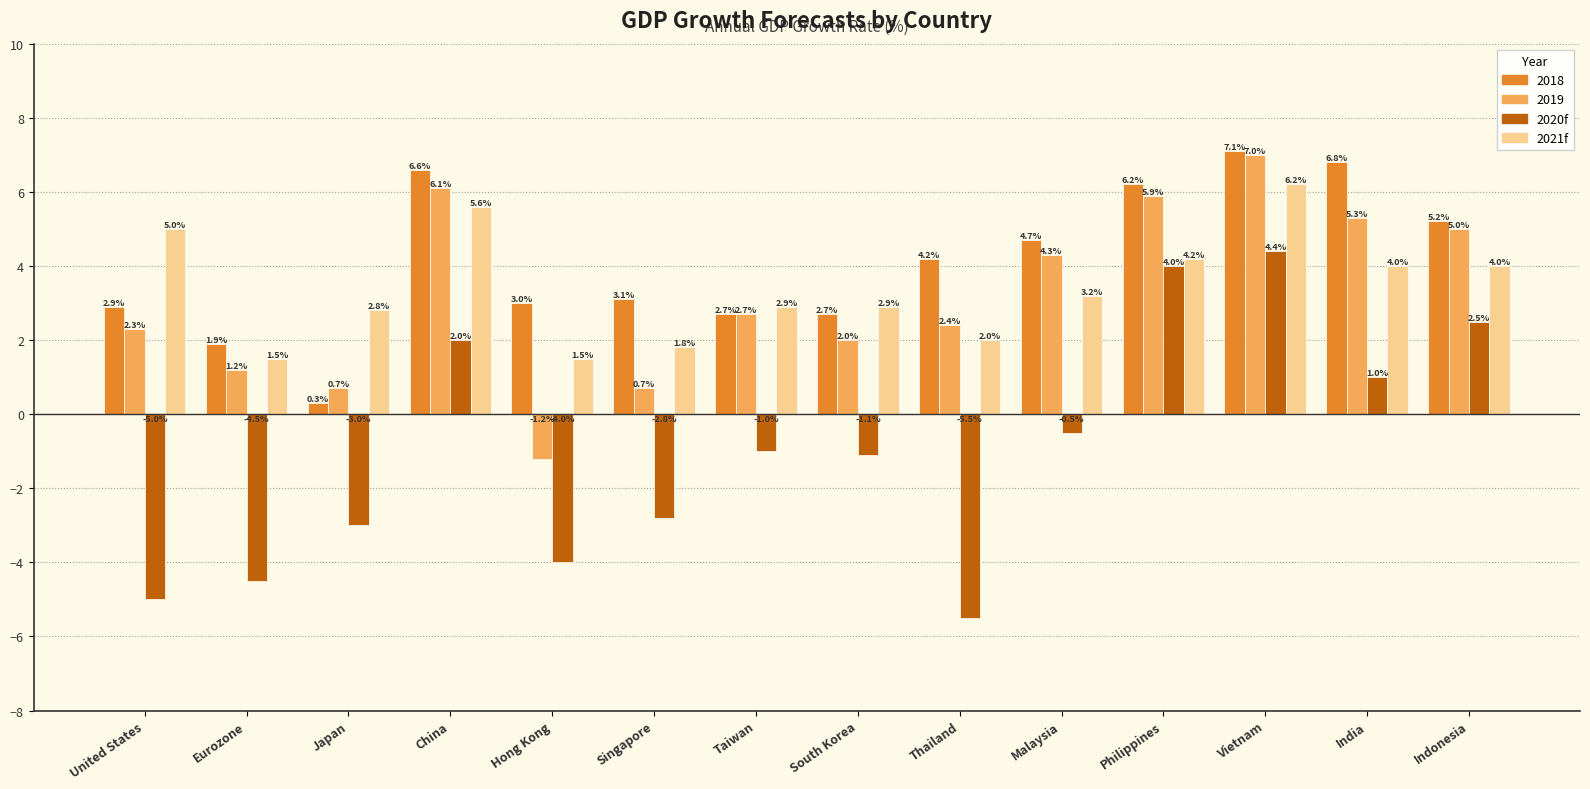

Reading left to right, extract all data points from this chart.

2018: 2.9	1.9	0.3	6.6	3.0	3.1	2.7	2.7	4.2	4.7	6.2	7.1	6.8	5.2
2019: 2.3	1.2	0.7	6.1	-1.2	0.7	2.7	2.0	2.4	4.3	5.9	7.0	5.3	5.0
2020f: -5.0	-4.5	-3.0	2.0	-4.0	-2.8	-1.0	-1.1	-5.5	-0.5	4.0	4.4	1.0	2.5
2021f: 5.0	1.5	2.8	5.6	1.5	1.8	2.9	2.9	2.0	3.2	4.2	6.2	4.0	4.0